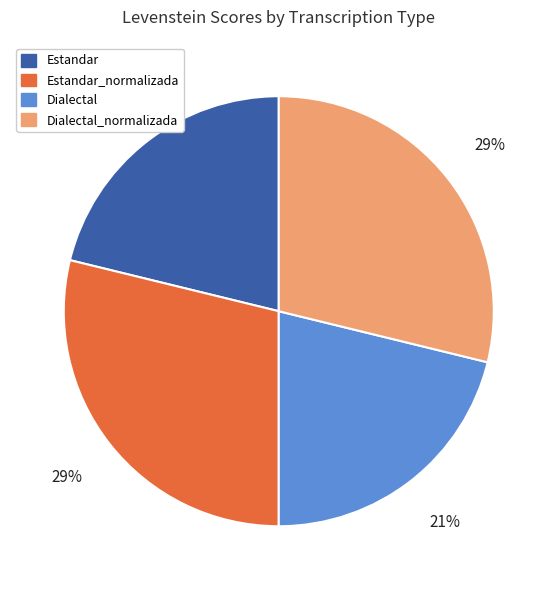

What is the ratio of the value at Dialectal to the value at Estandar?

1.0